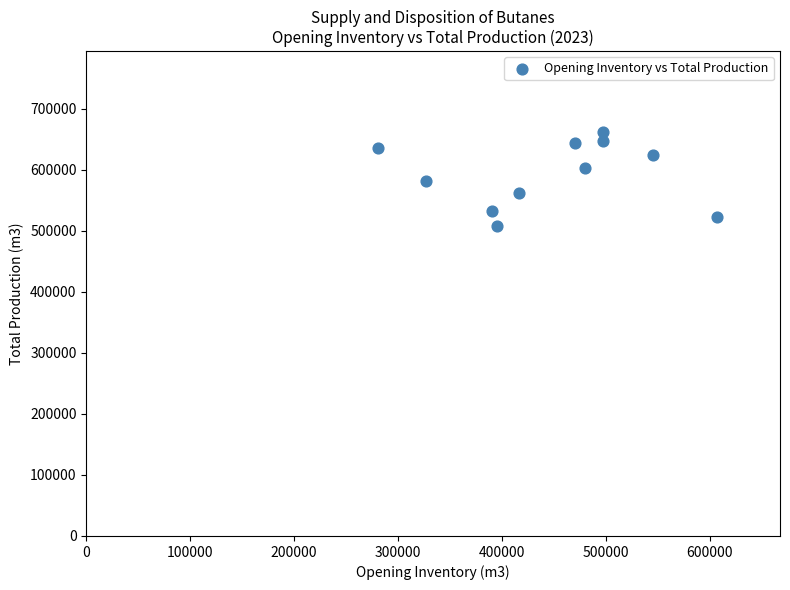

What is the average Y value?

592786.3